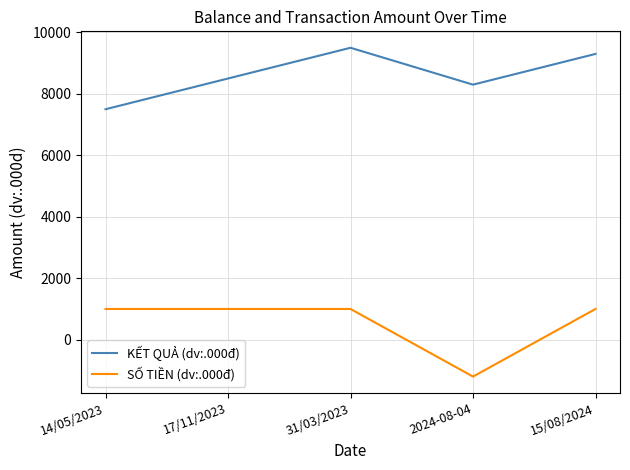

What is the spread (max minus min) of values at 2024-08-04?

9500